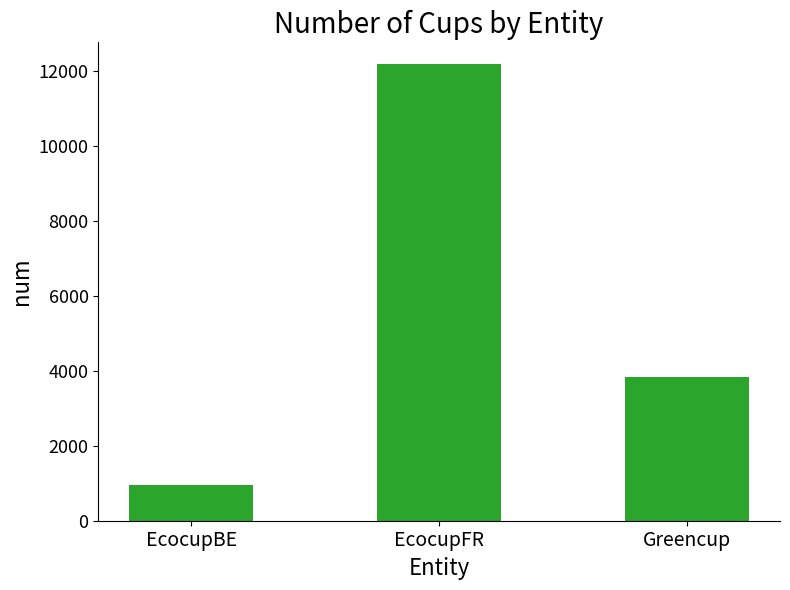

What is the minimum value shown in the chart?

943